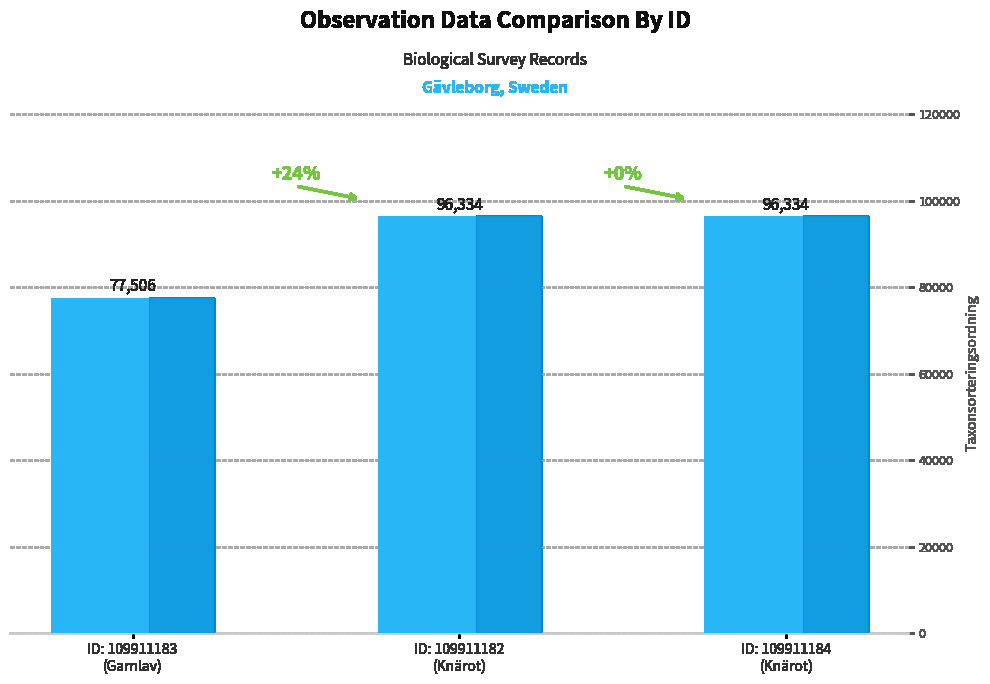

What is the greatest value displayed?

96334